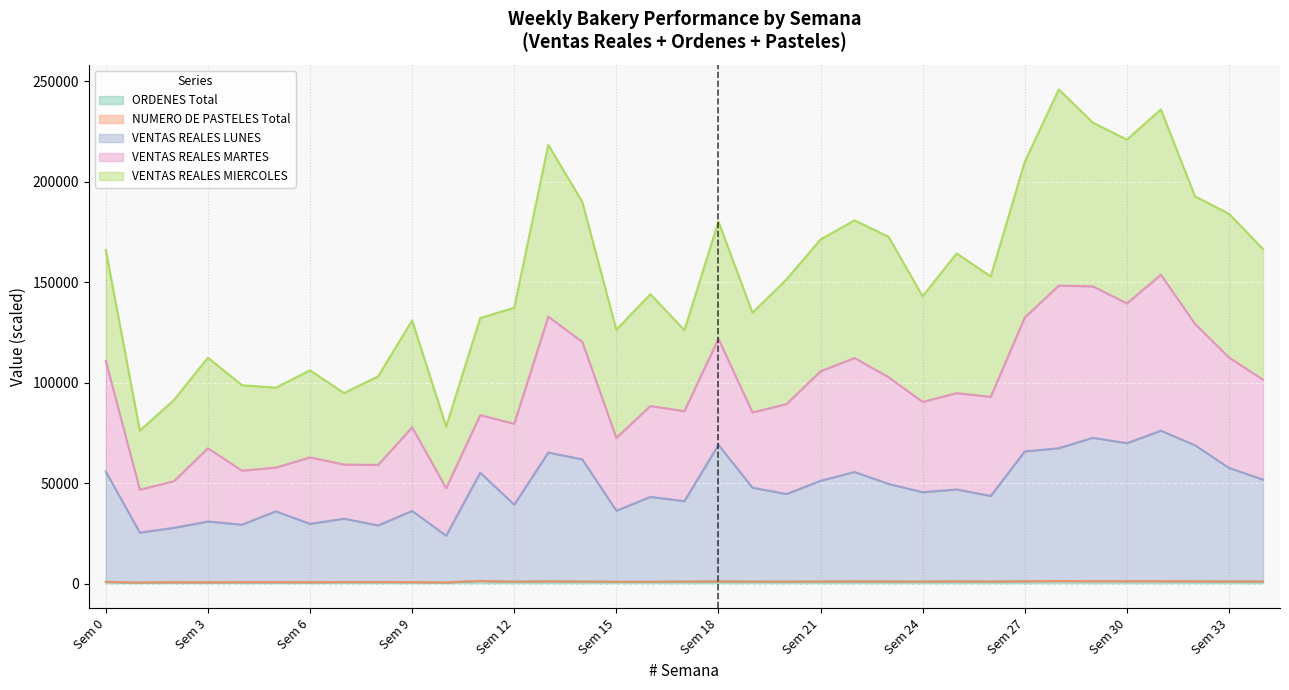

What value does the VENTAS REALES LUNES series have at Sem 30?

69916.8